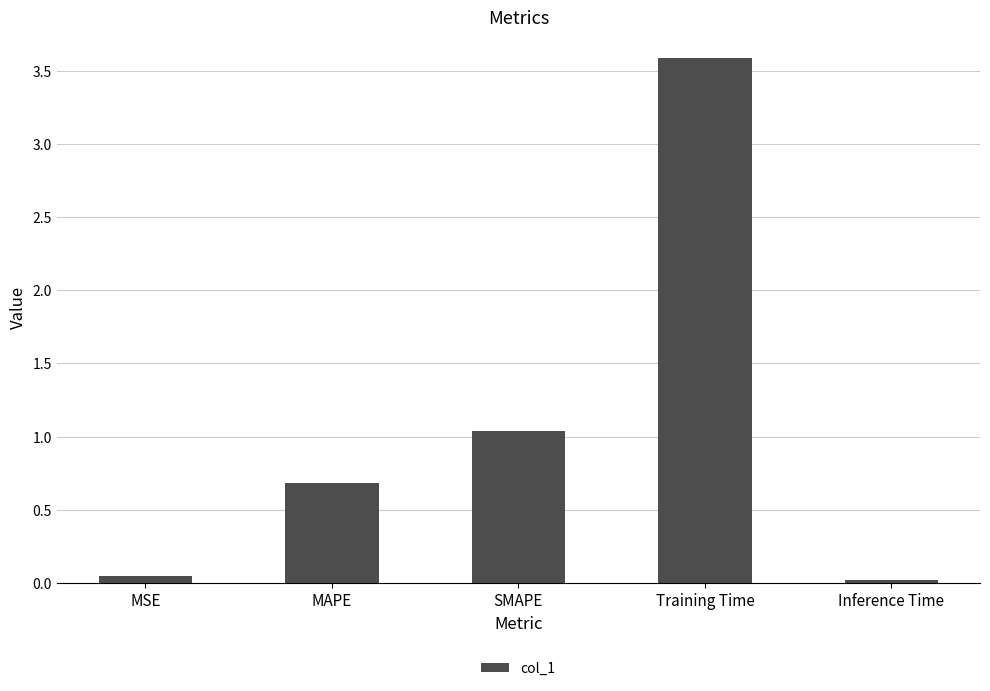

Which category has the highest value across all series?

Training Time